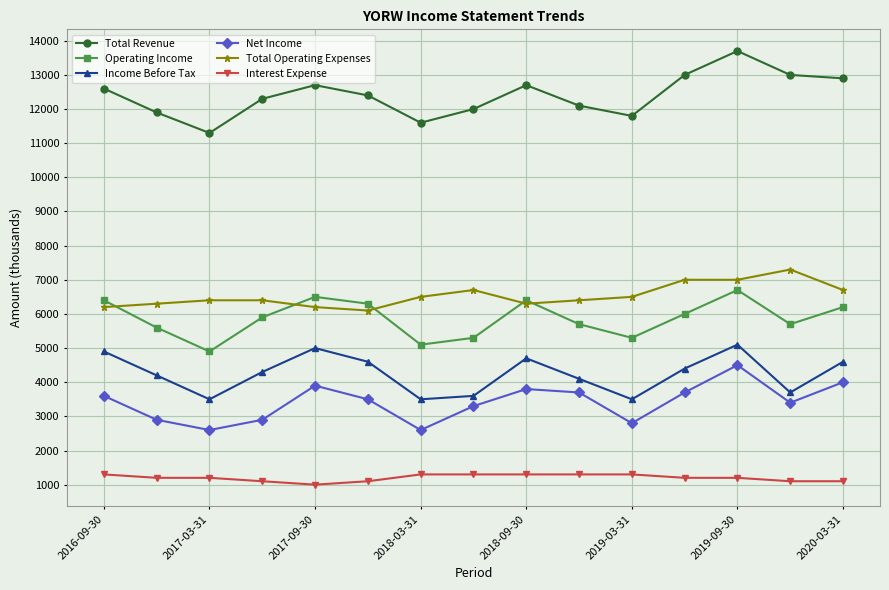

True or false: Total Operating Expenses and Total Revenue cross at least once.

False